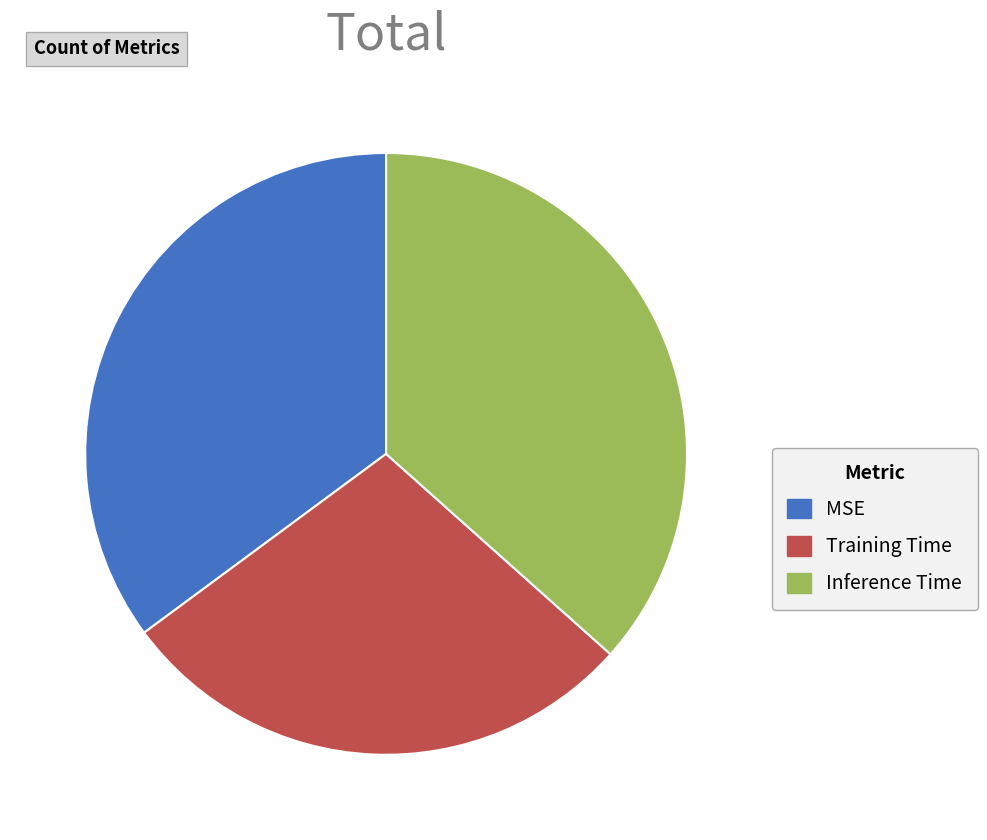

How many segments does this pie chart have?

3